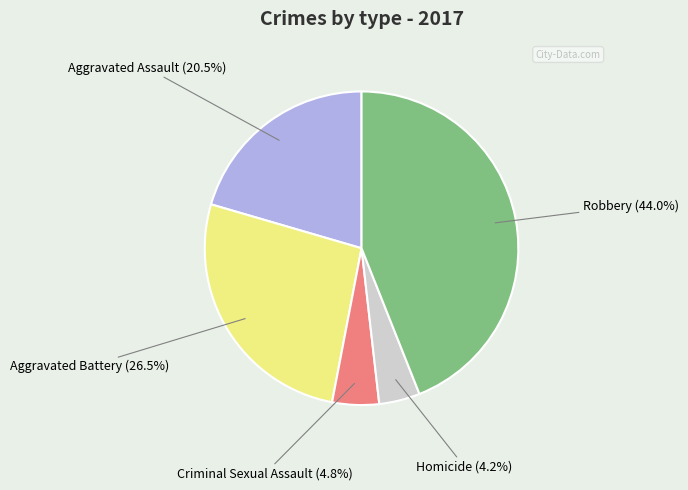

How many segments does this pie chart have?

5